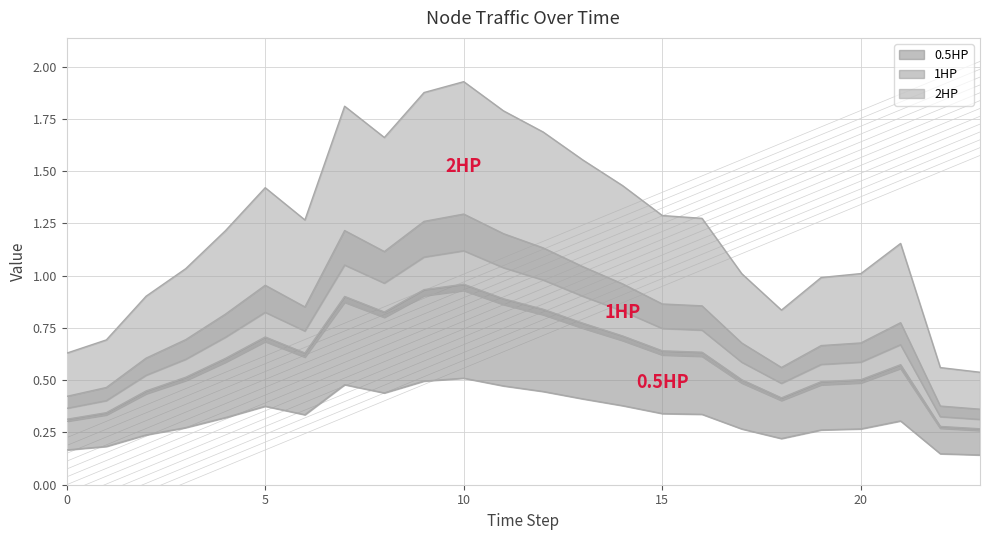

True or false: Node 6 has more than 1 points higher than both neighbors.

True